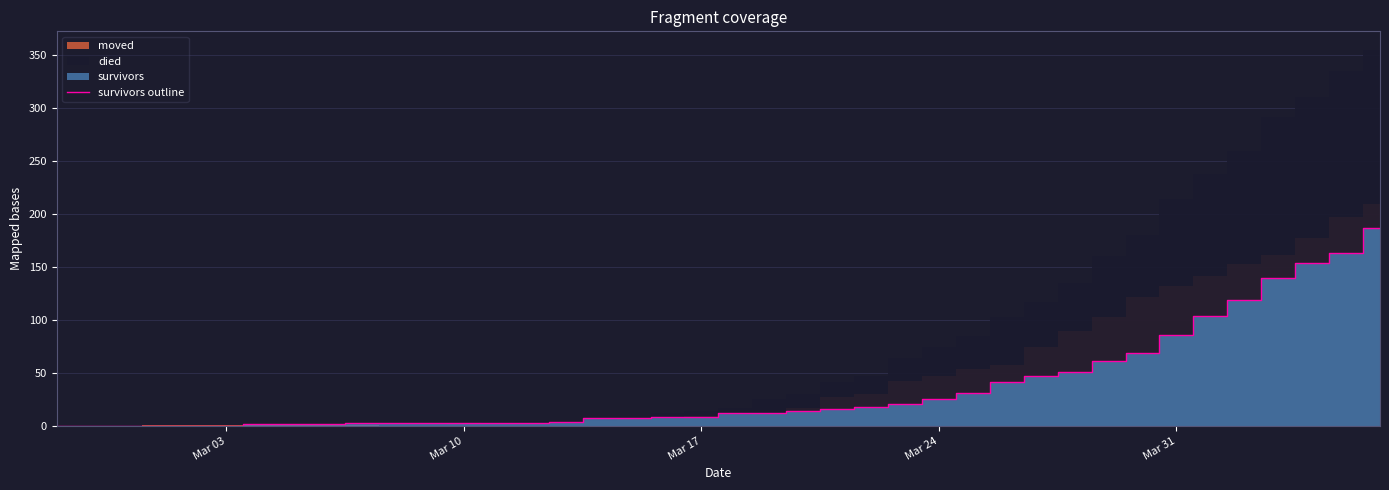

What is the maximum value for survivors outline?

187